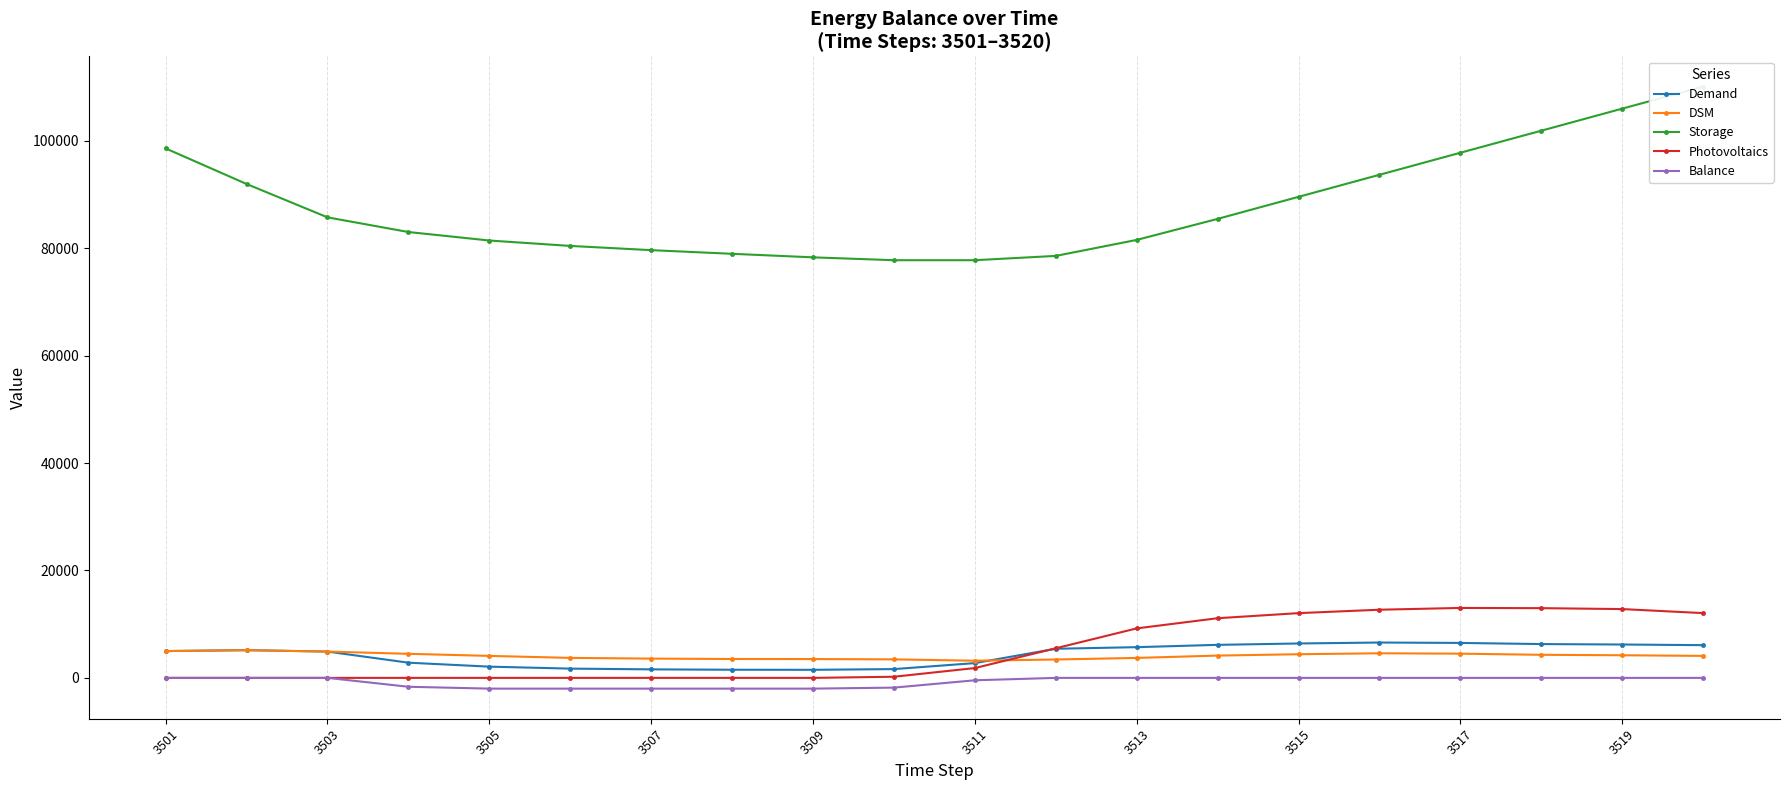

True or false: DSM and Demand intersect in this chart.

True